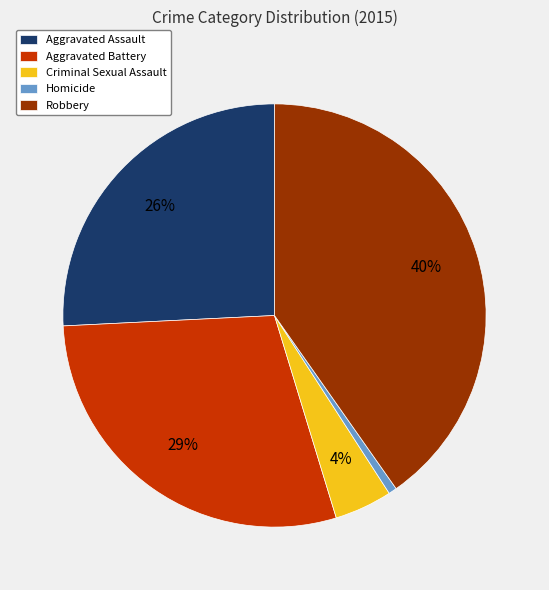

What is the smallest slice in the pie chart?

Homicide